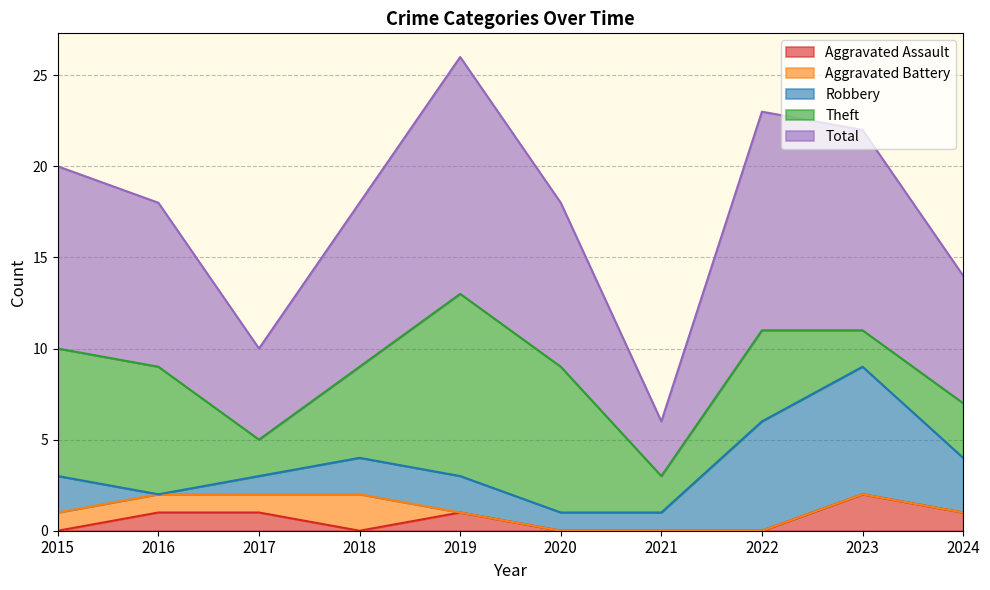

Which category has the highest value across all series?

2019